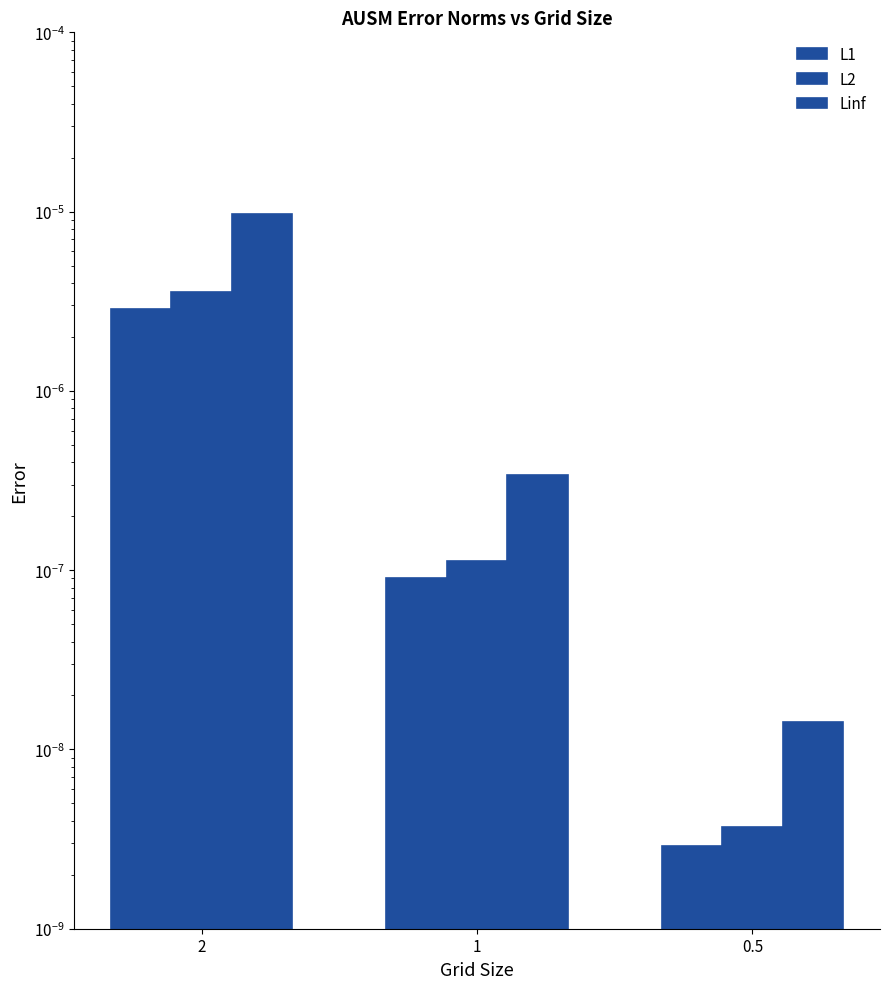

Is it true that L2 equals 0.0 at 0.5?

False